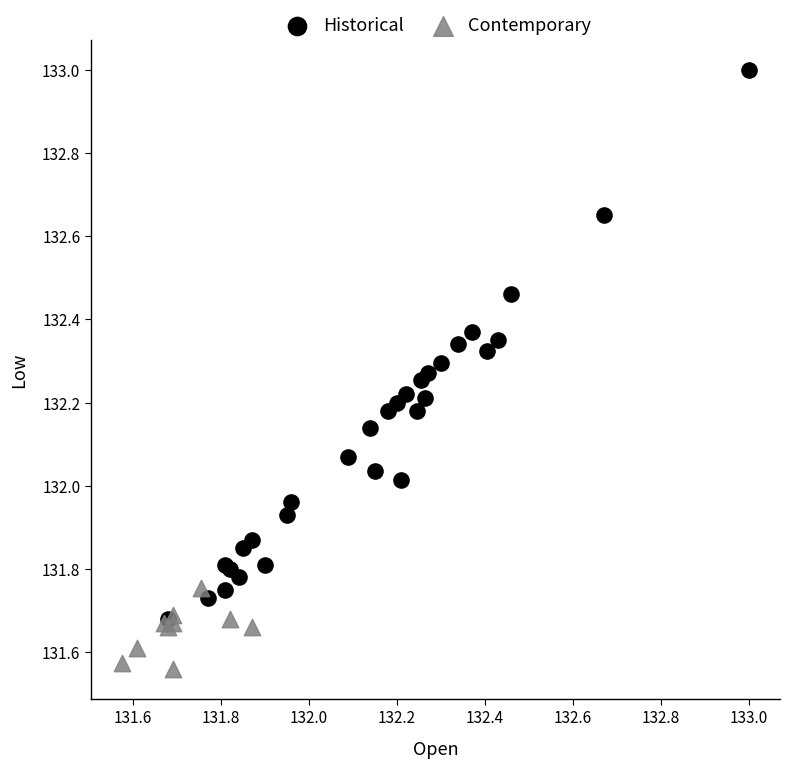

Which series reaches the maximum Y coordinate?

Historical